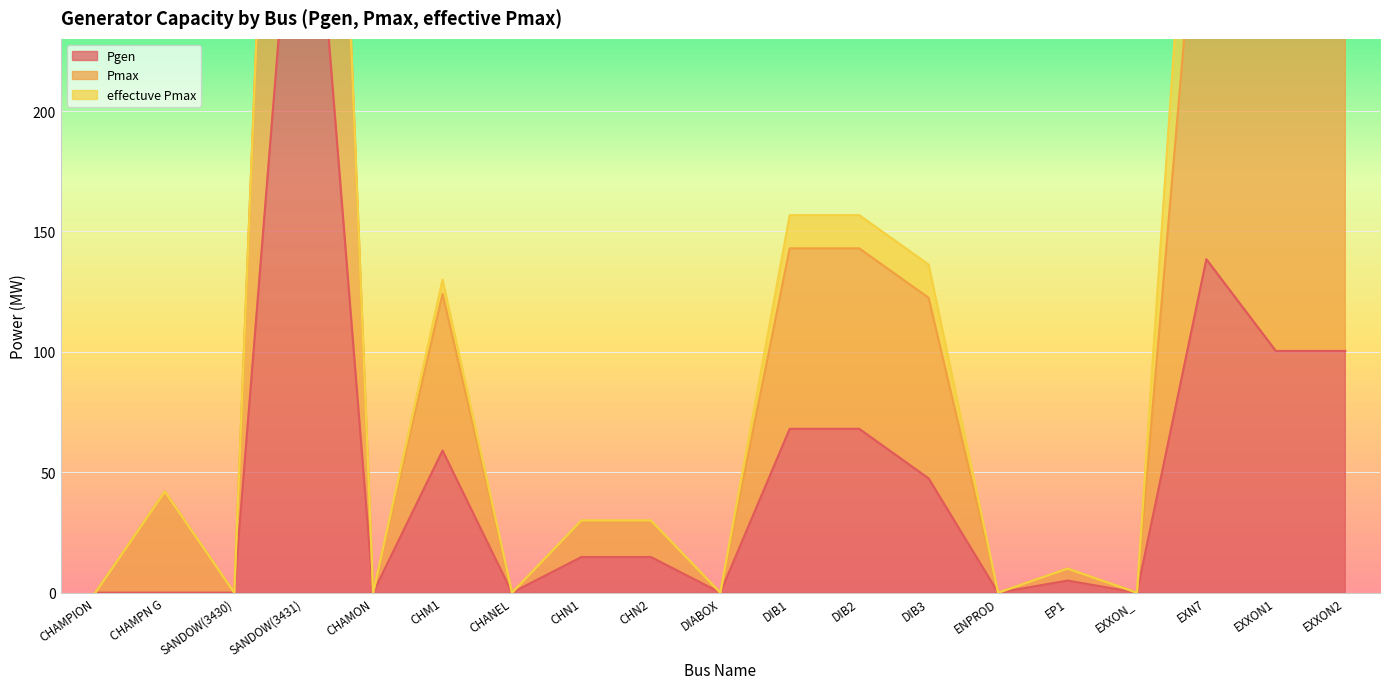

True or false: Pmax has more than 2 interior local peaks.

True